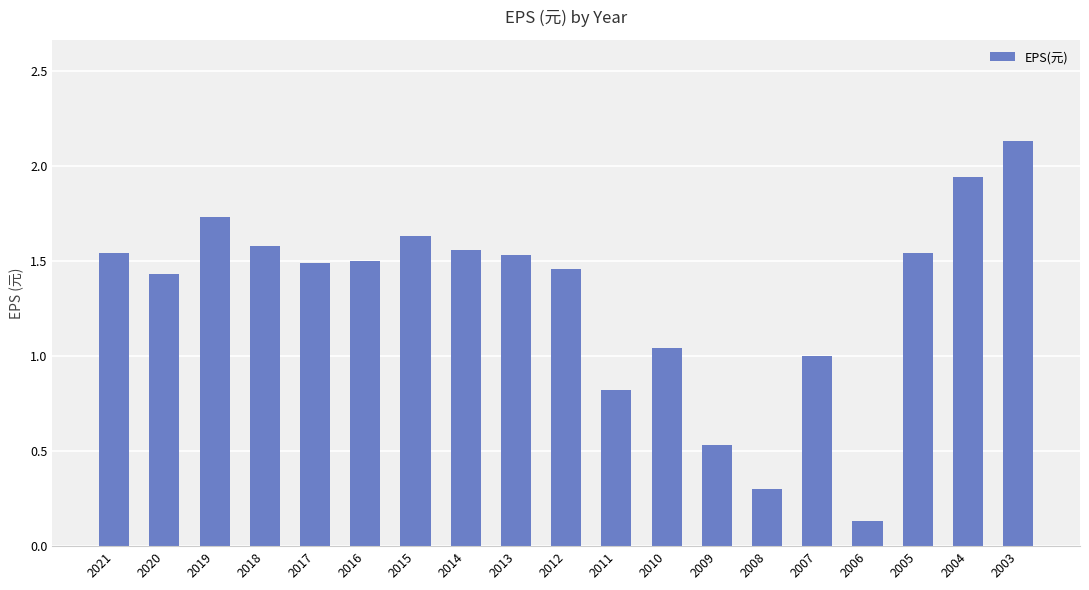

Approximately how many times larger is the value at 2008 compared to 2021?

0.2